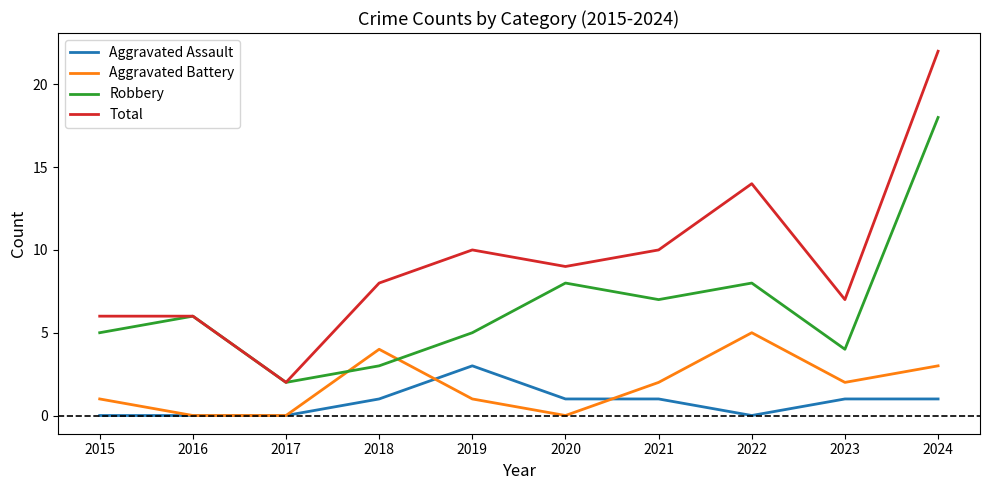

What is the maximum value shown in the chart?

22